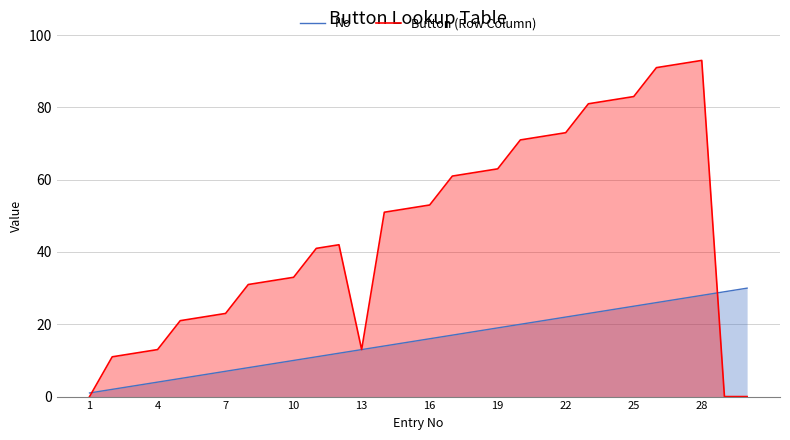

What is the average value of the No series?

16